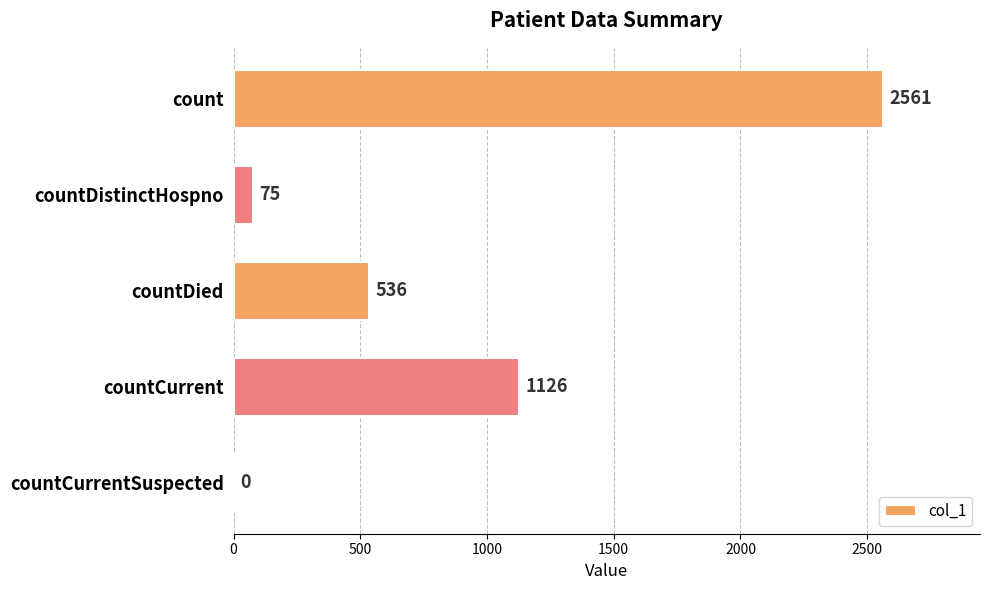

Reading top to bottom, list all the values displayed in this chart.

count=2561	countDistinctHospno=75	countDied=536	countCurrent=1126	countCurrentSuspected=0